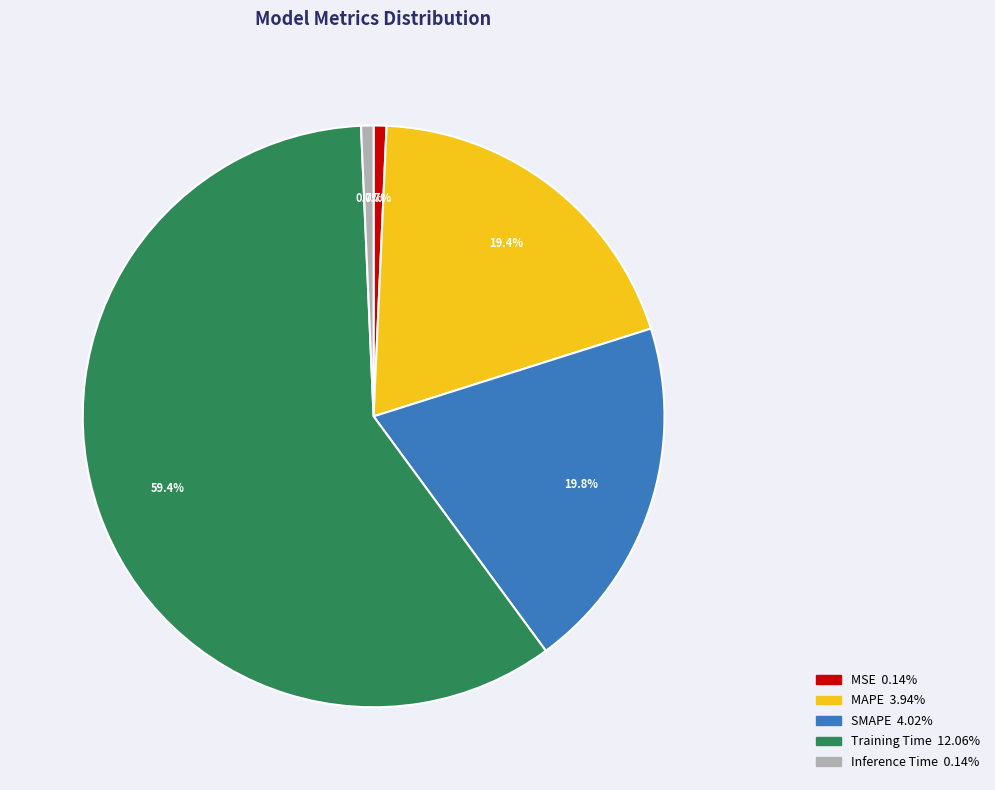

What is the largest slice in the pie chart?

Training Time